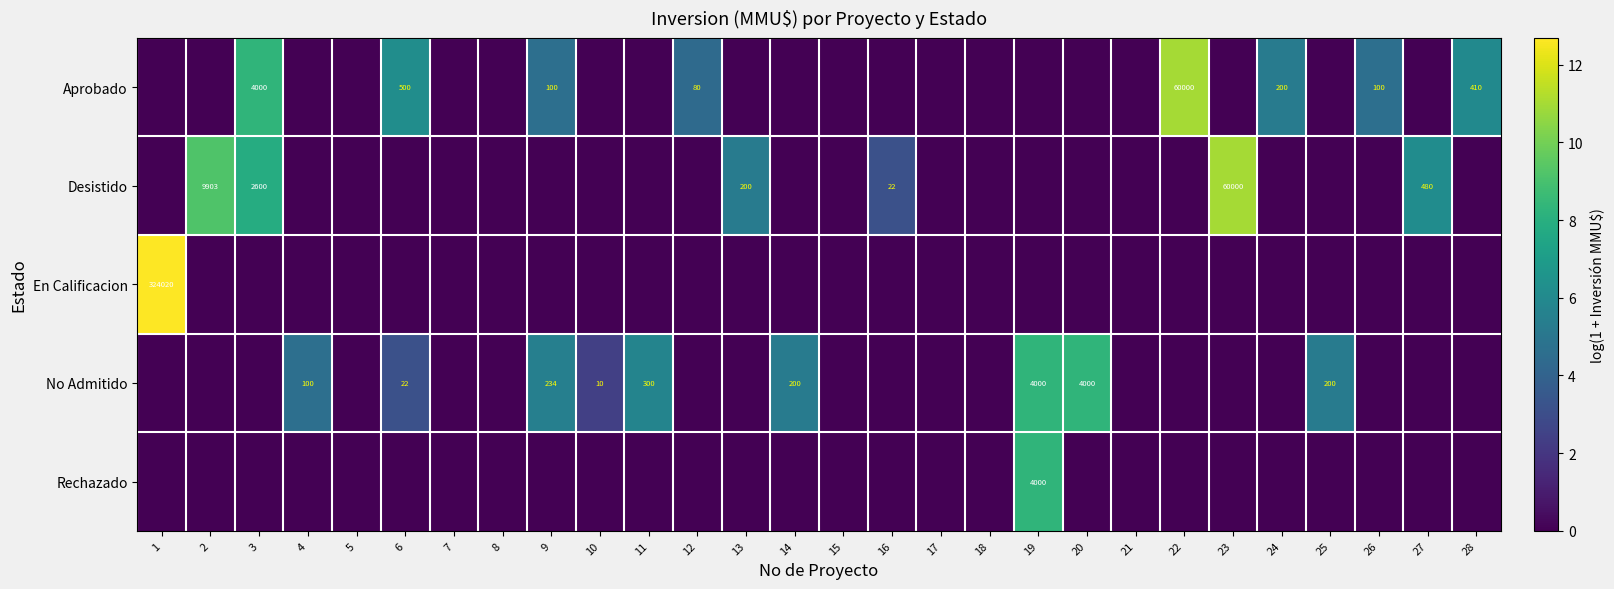

Is the value of Rechazado at 24 greater than the value of En Calificacion at 14?

No